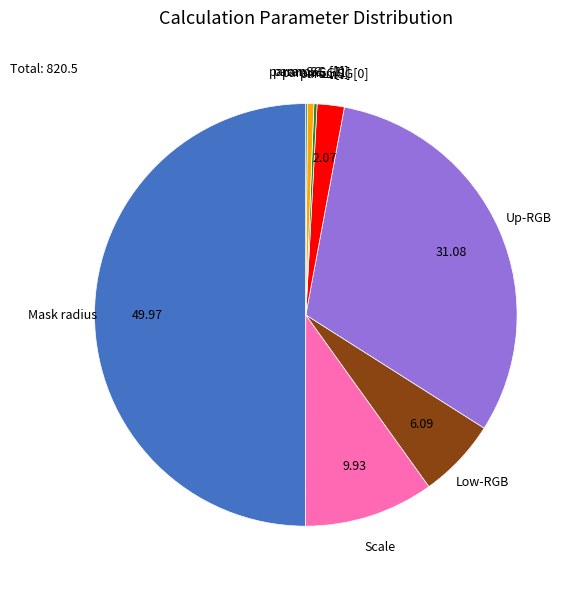

True or false: Low-RGB accounts for 1% of the total.

False